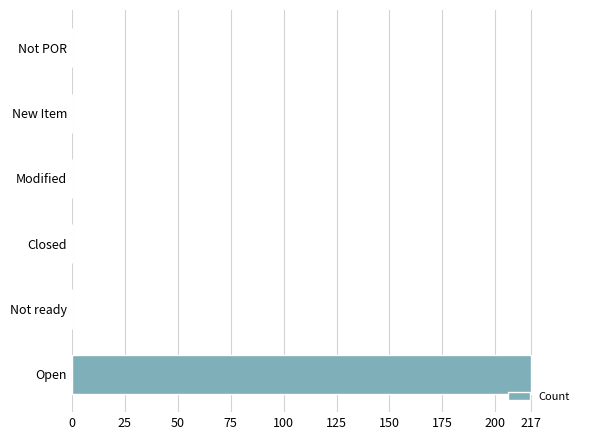

What is the sum of all values?

217